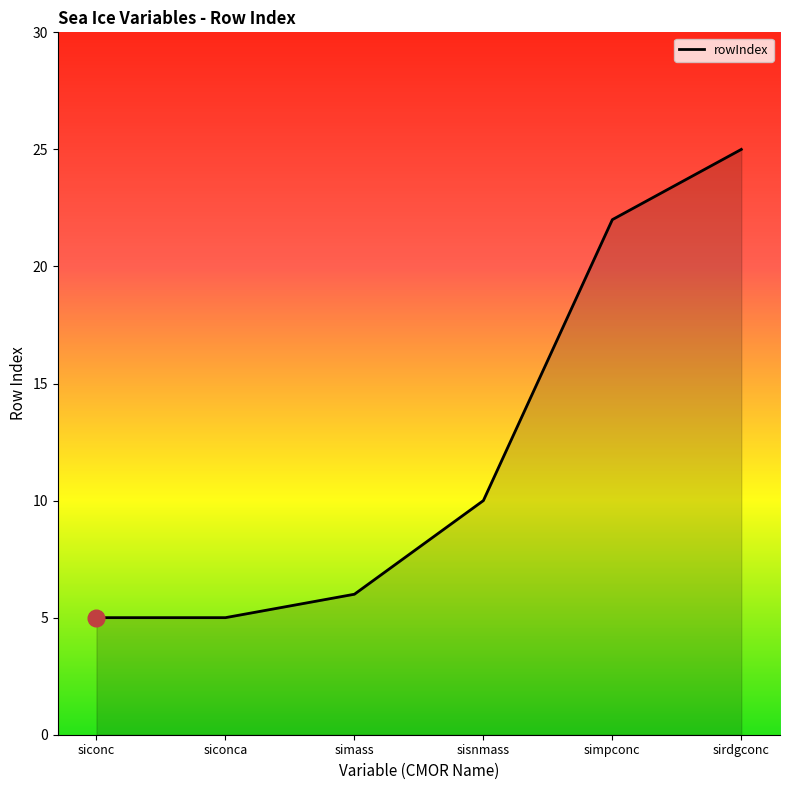

What is the average value?

12